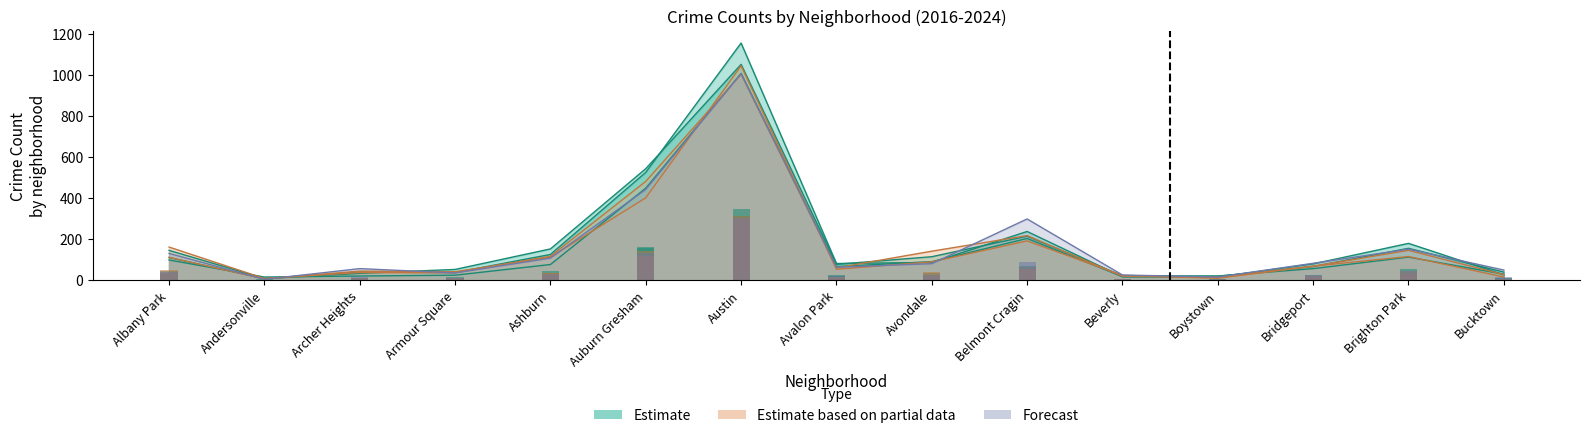

True or false: 2017 has a value of 14 at Andersonville.

False